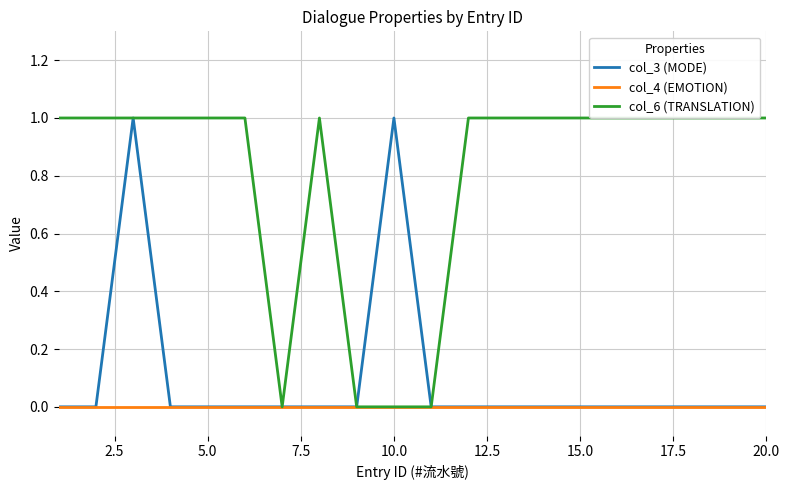

True or false: col_3 (MODE) and col_4 (EMOTION) intersect in this chart.

False